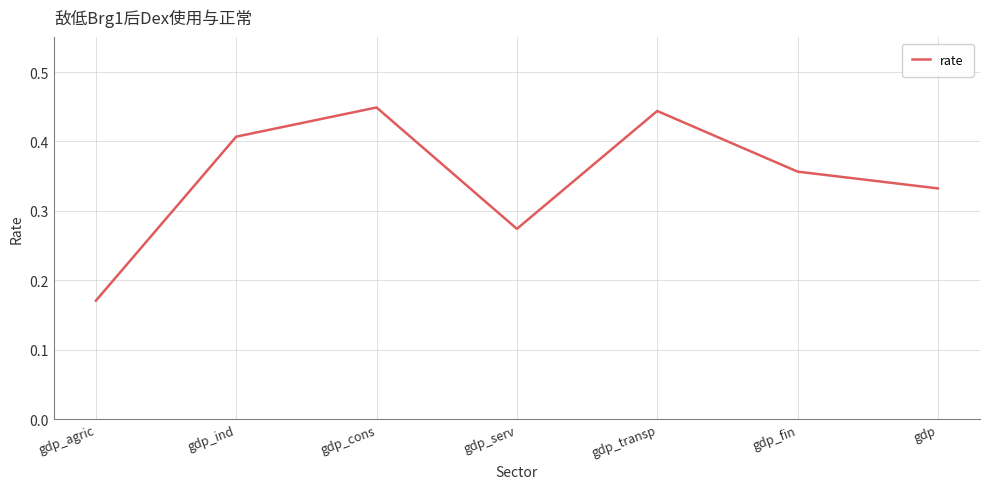

How many categories are shown in the chart?

7